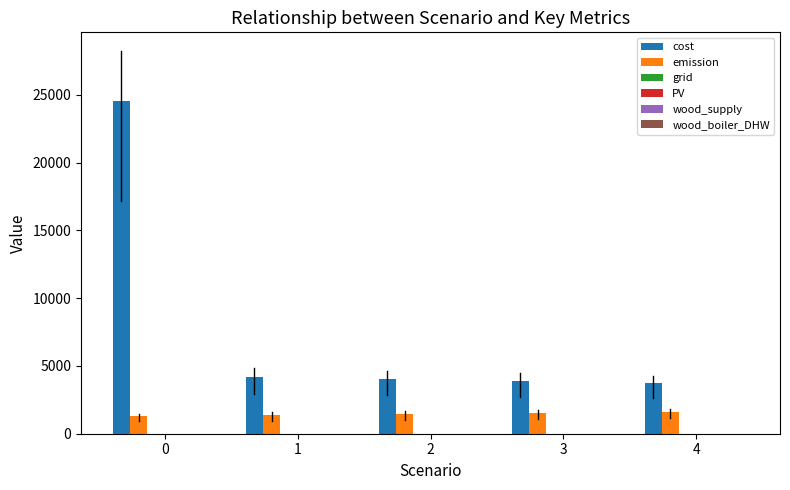

Which series has the largest range (max minus min)?

cost